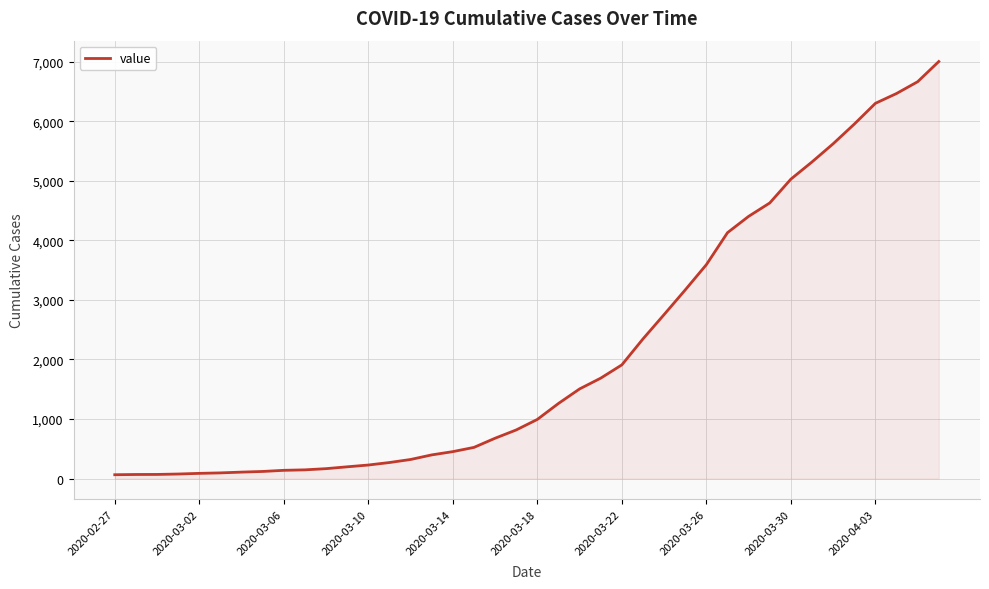

What is the maximum value shown in the chart?

7003